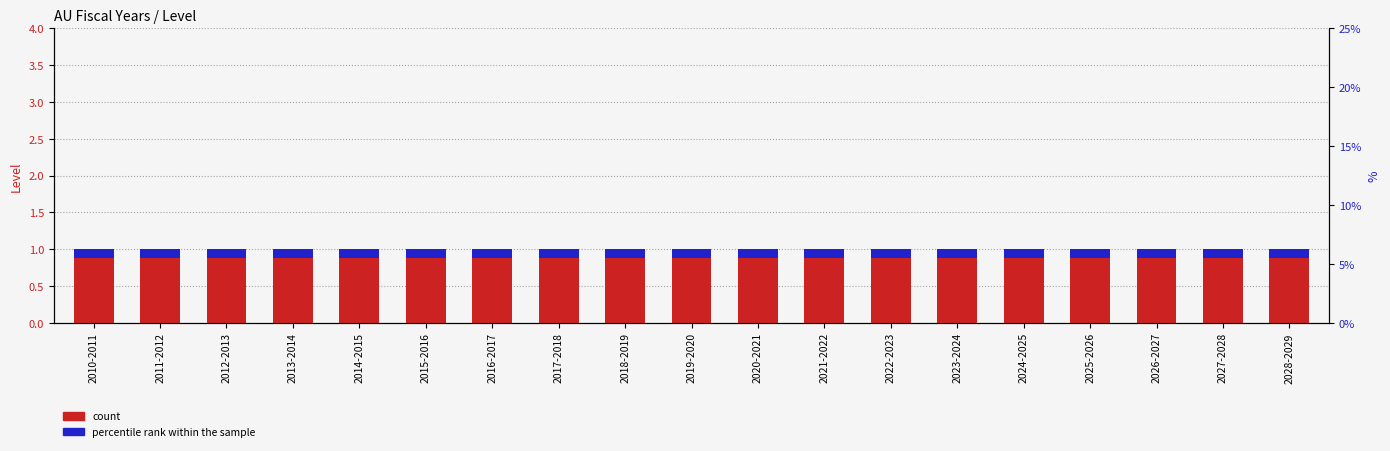

At which category is the sum across all series the highest?

2010-2011